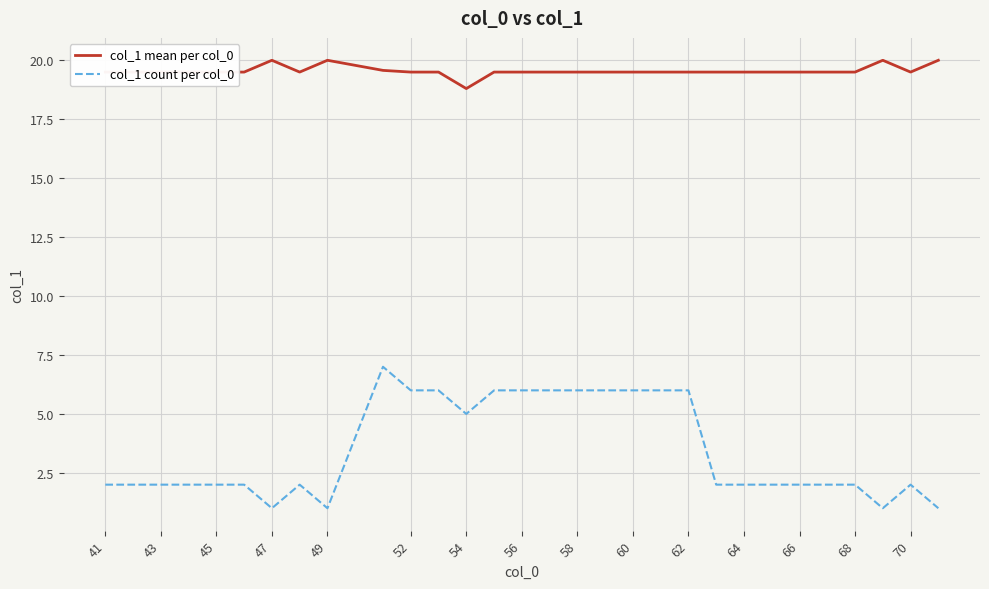

Which series has the largest total across all categories?

col_1 mean per col_0